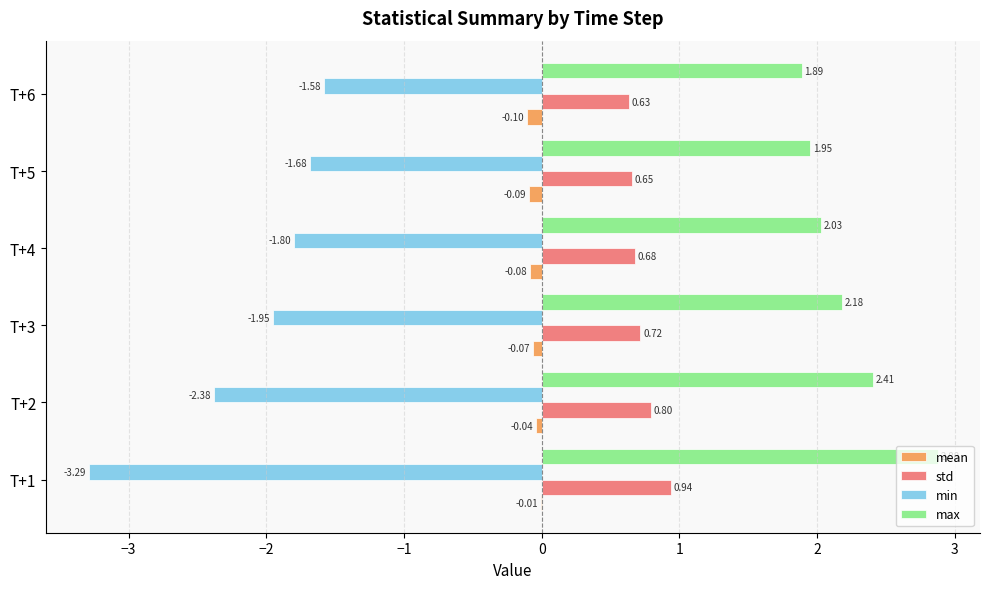

What is the total value across all series at T+2?

0.8